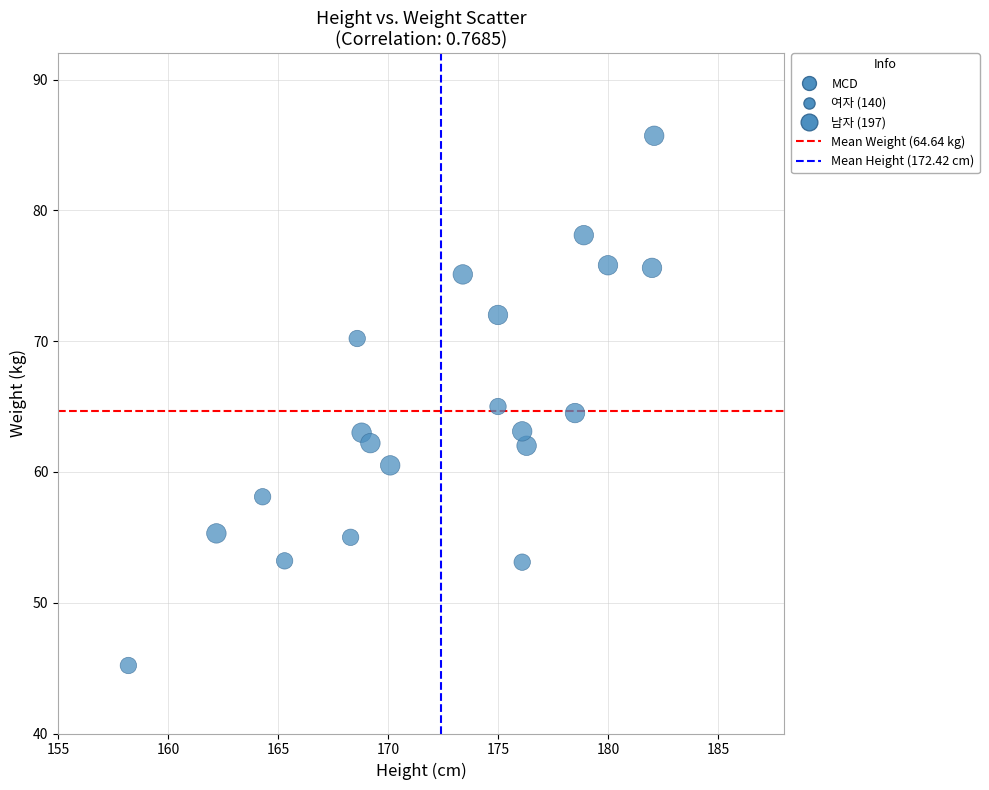

What is the range of X values (max minus min)?

23.9